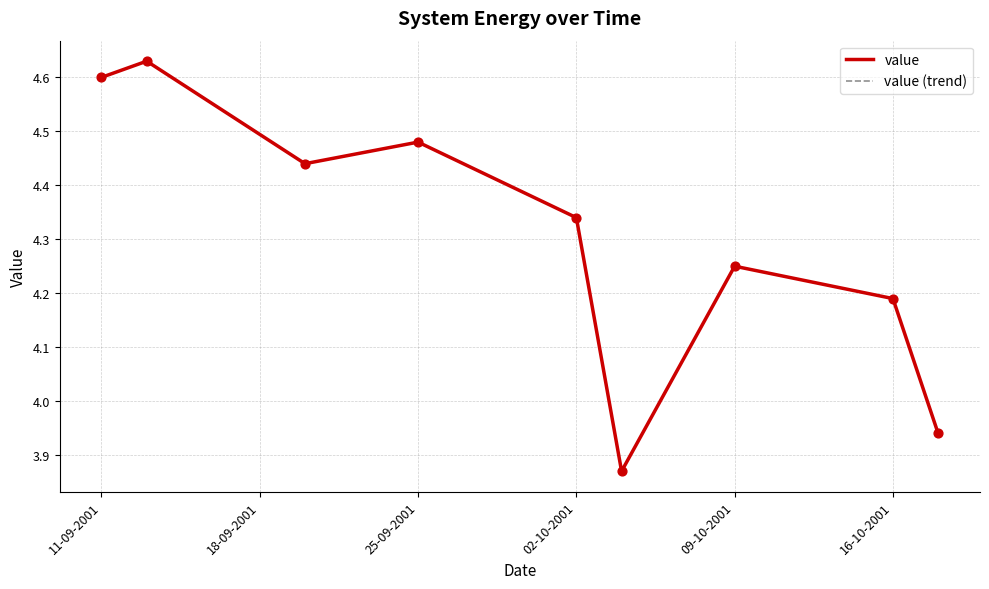

At how many categories does at least one series exceed 4?

7